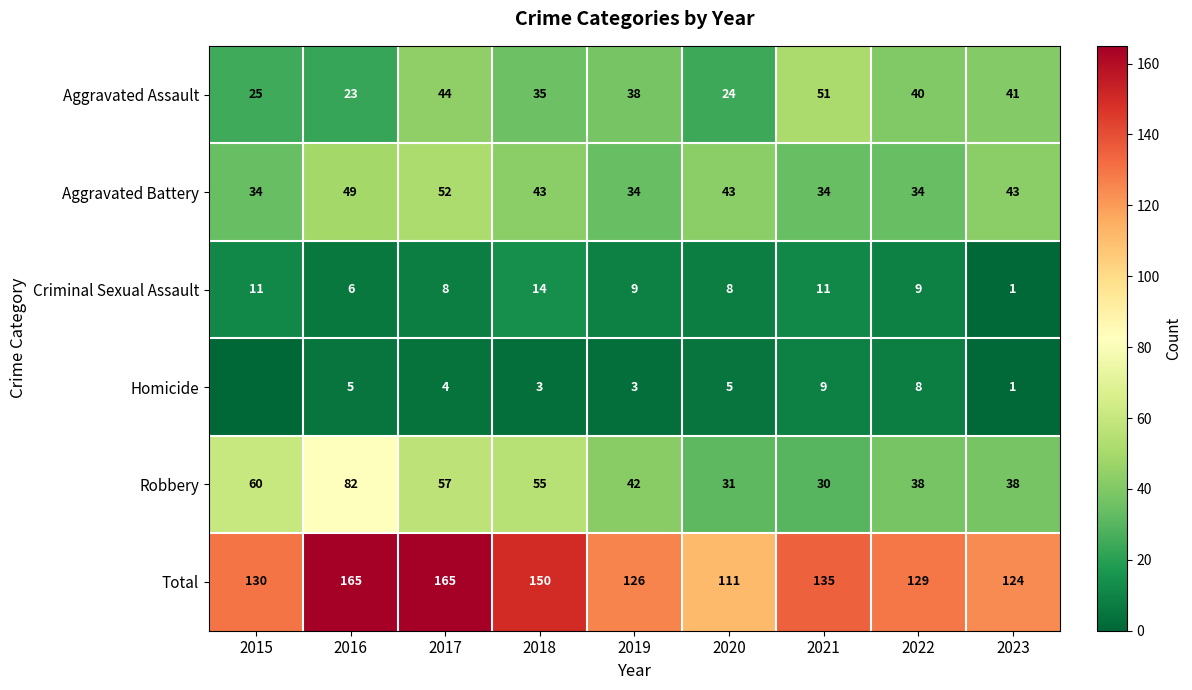

What is the average value of the Robbery series?

48